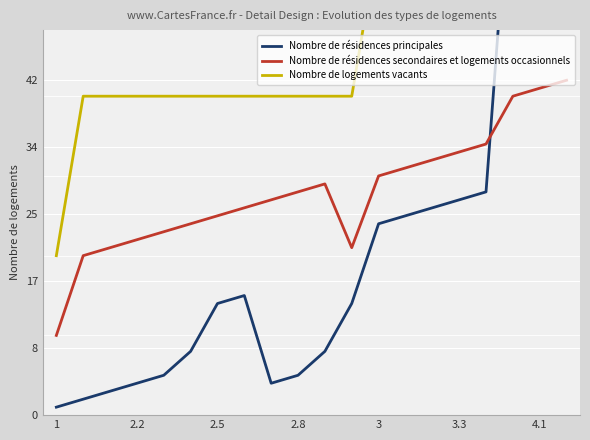

Is it true that Nombre de résidences principales equals 2 at 2.8?

False